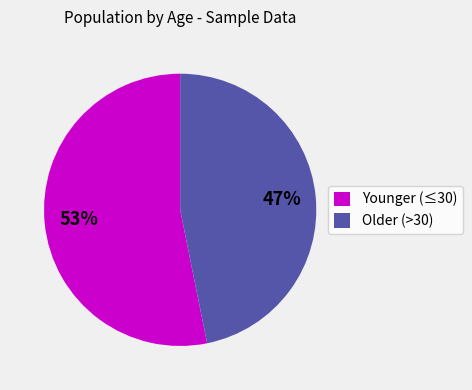

To the nearest percent, what portion does Older (>30) represent?

47%